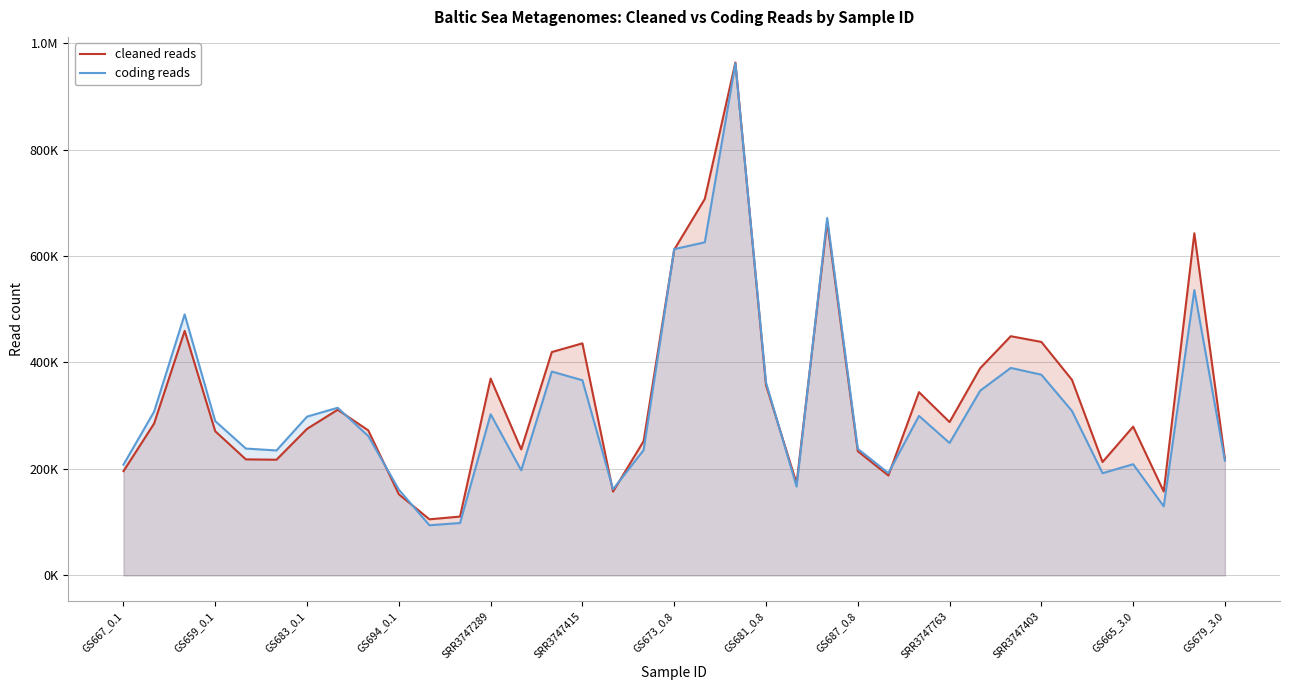

Does the chart display data point markers on the line(s)?

No